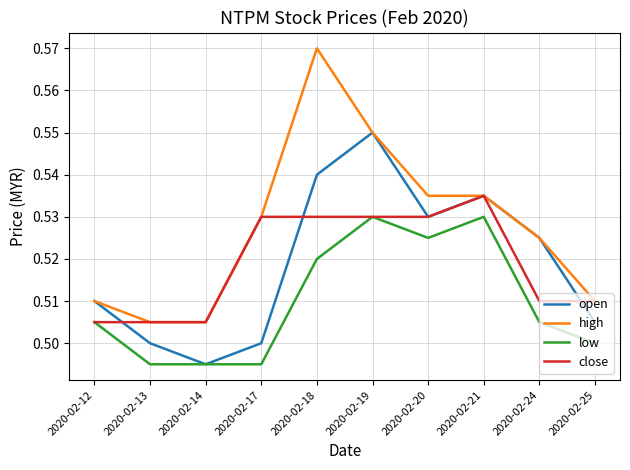

In low, how many points are higher than both neighbors (excluding endpoints)?

2